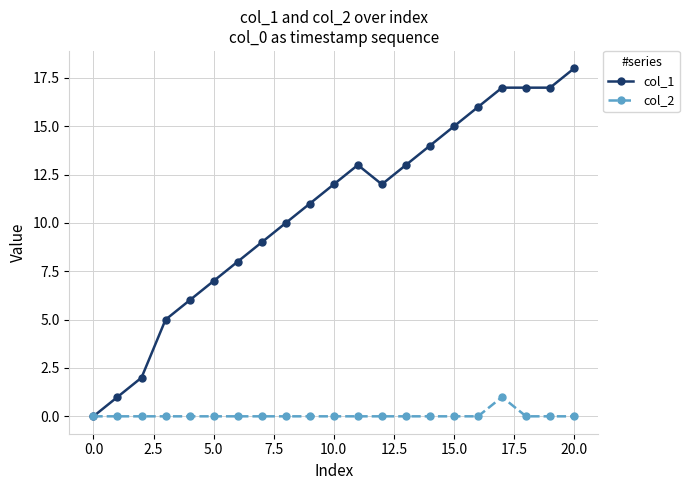

True or false: col_1 has more than 0 points higher than both neighbors.

True